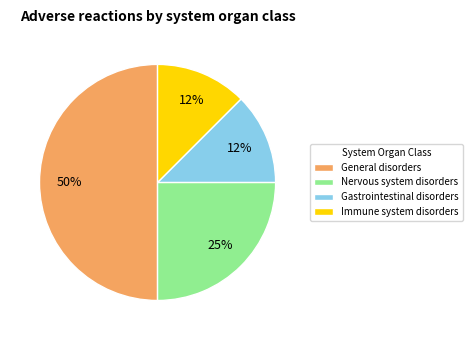

To the nearest percent, what is the average slice percentage?

25%